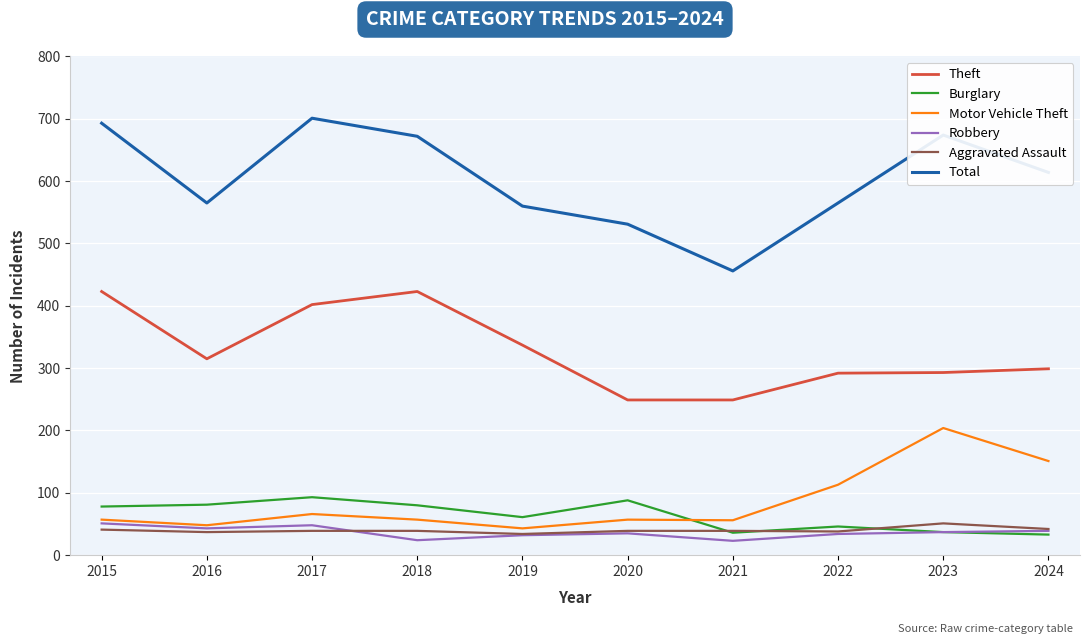

What is the total value across all series at 2019?

1067